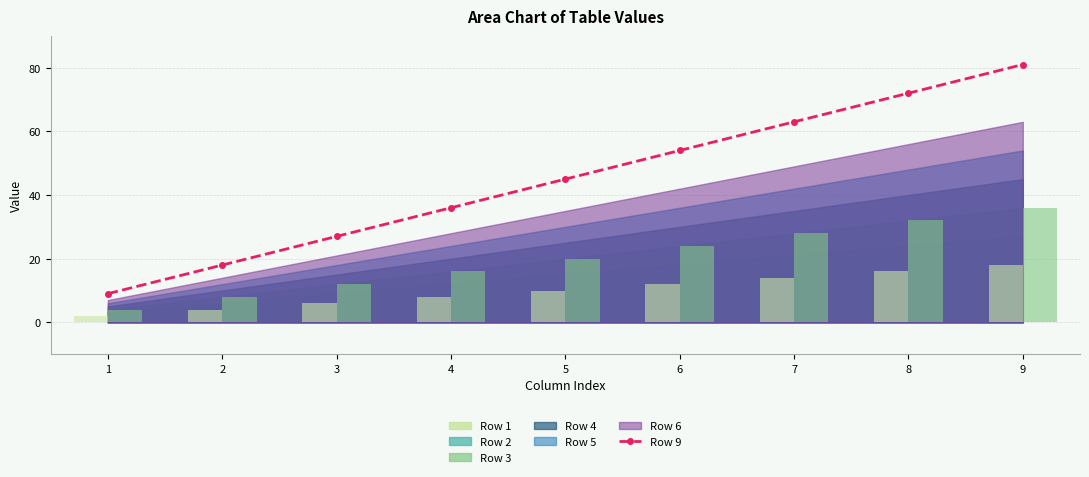

Rank the categories by value from highest to lowest.

9, 8, 7, 6, 5, 4, 3, 2, 1